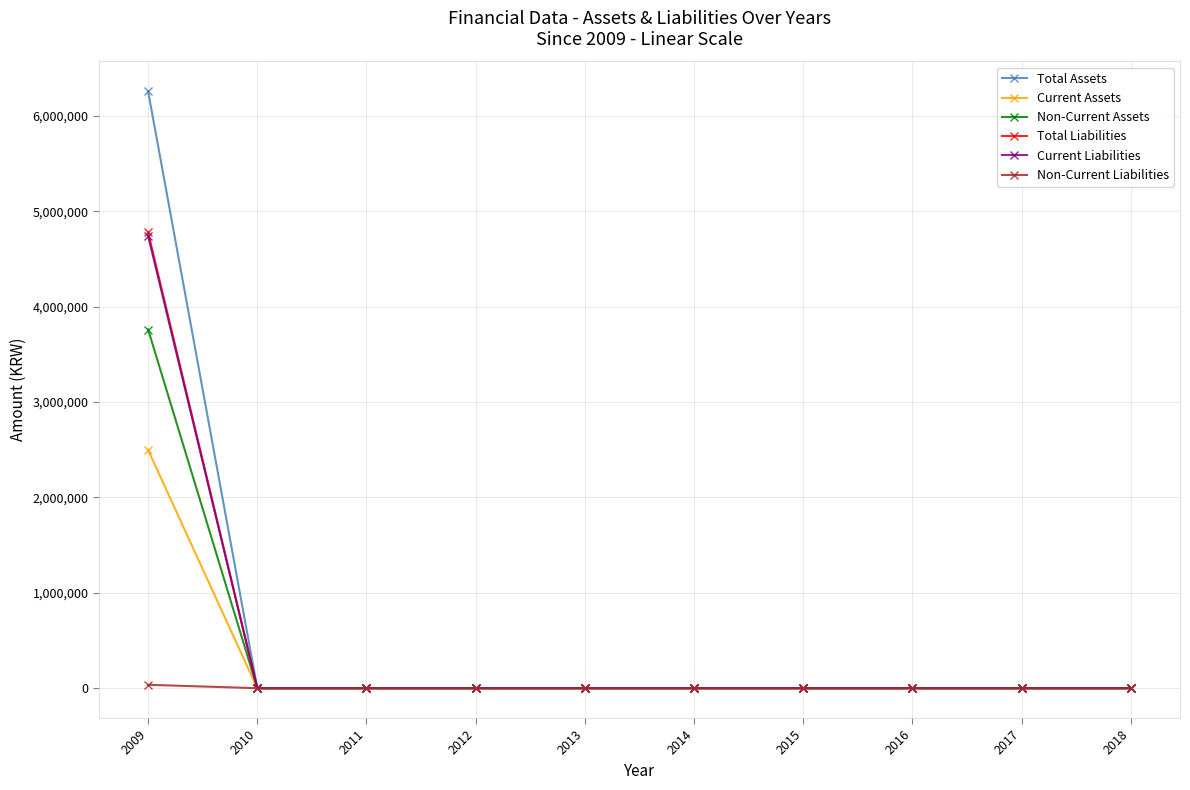

What is the greatest value displayed?

6256906